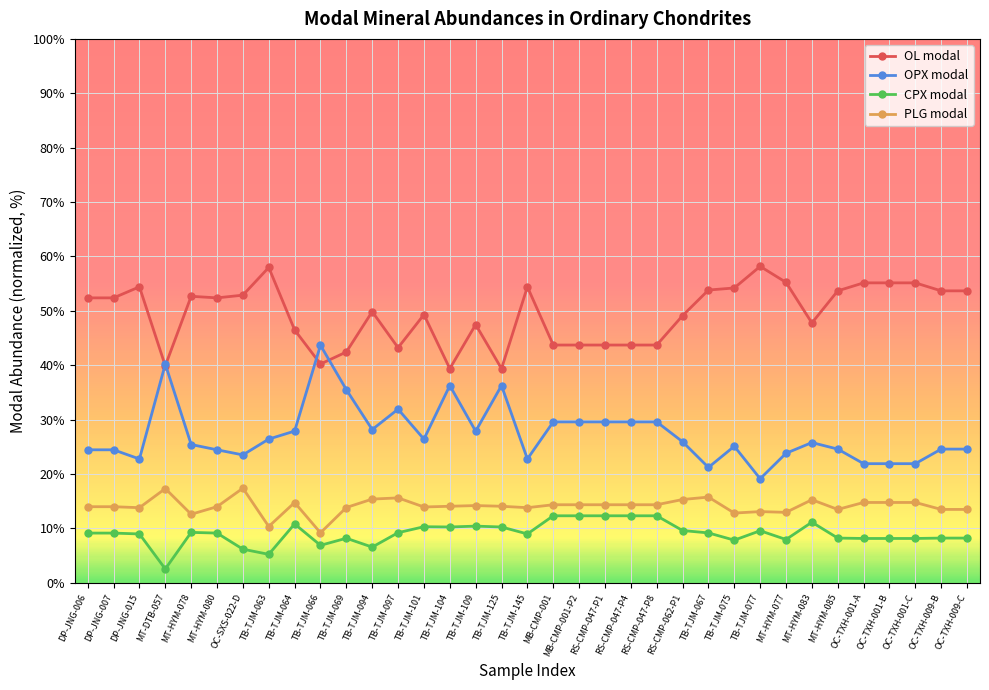

What is the total value across all series at TB-TJM-101?

100.0